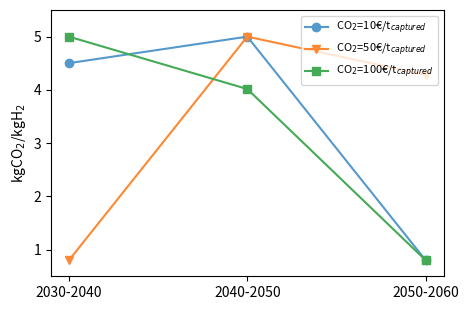

What is the approximate value of CO$_2$=100€/t$_{captured}$ at 2030-2040?

5.0